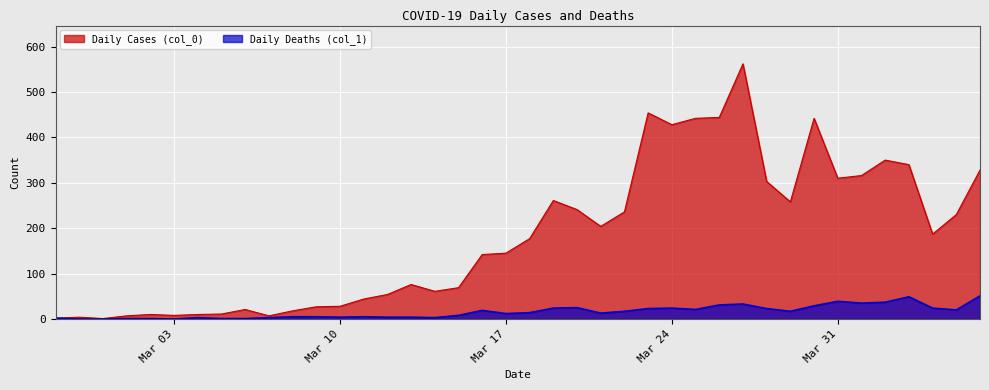

What is the label of the 33rd point from the right?

2020-03-05